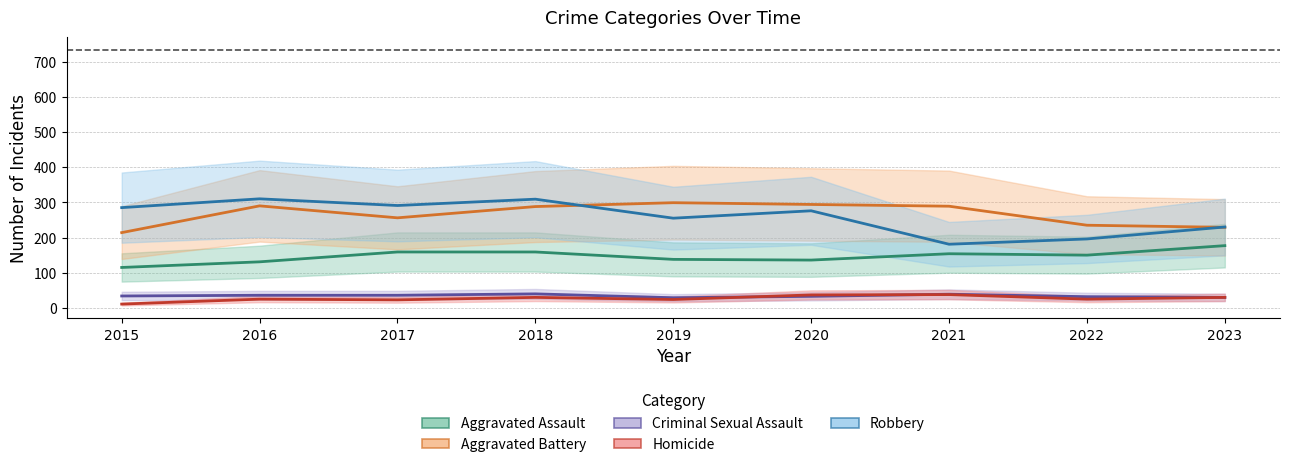

Where does the Aggravated Assault series first go above 150?

2017